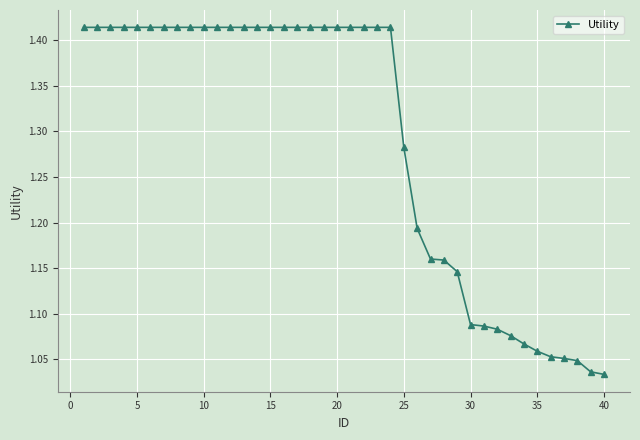

What is the difference between the second highest and minimum values?

0.4